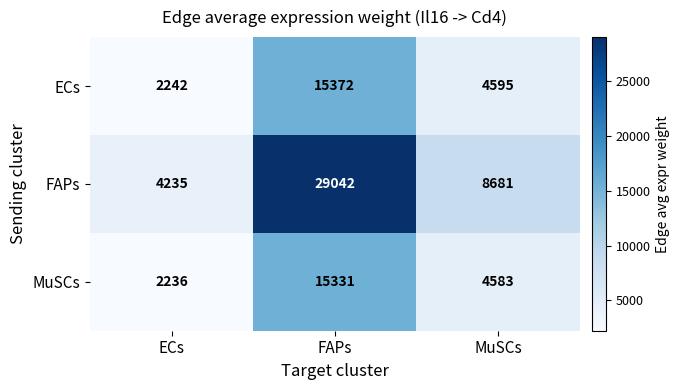

Reading left to right, list all the values displayed in this chart.

ECs: 2242	15372	4595
FAPs: 4235	29042	8681
MuSCs: 2236	15331	4583